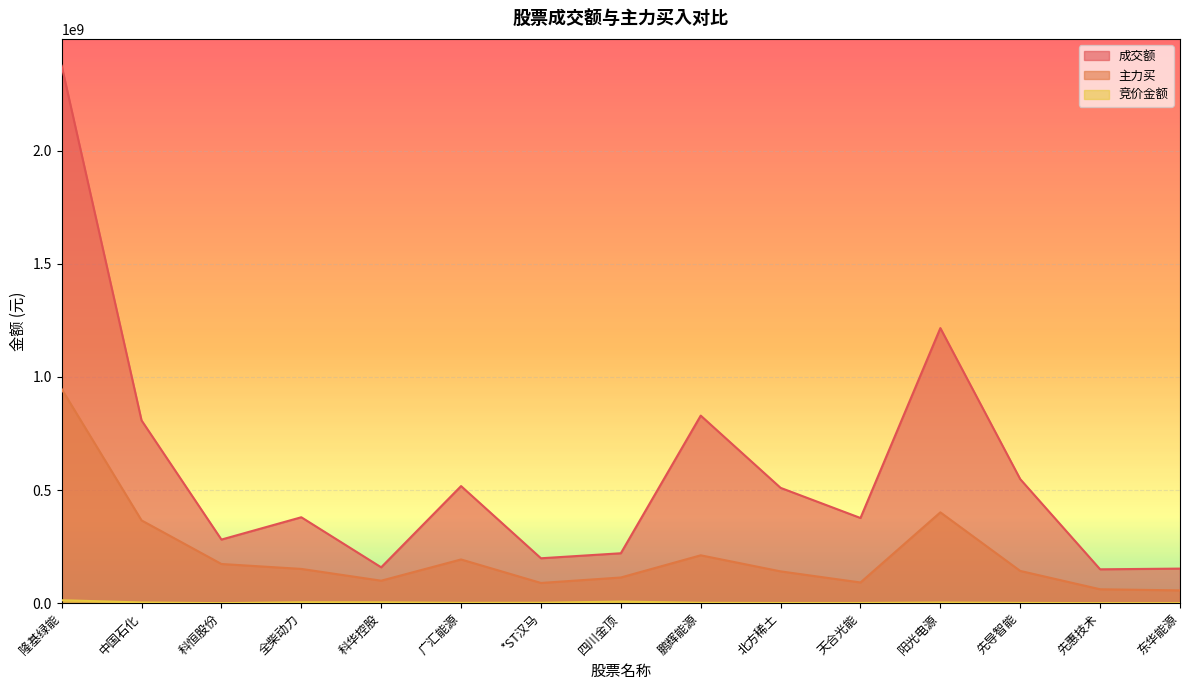

True or false: 主力买 and 竞价金额 intersect in this chart.

False